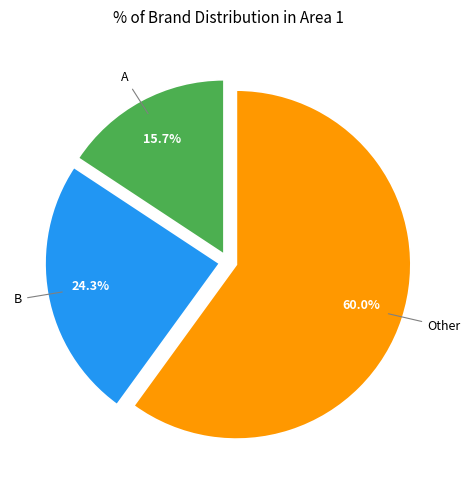

Is there any slice that represents more than half of the pie?

Yes